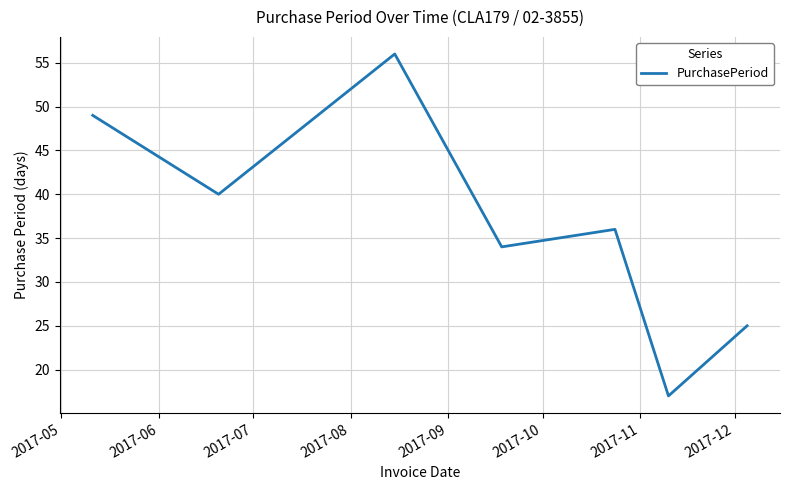

What is the greatest value displayed?

56